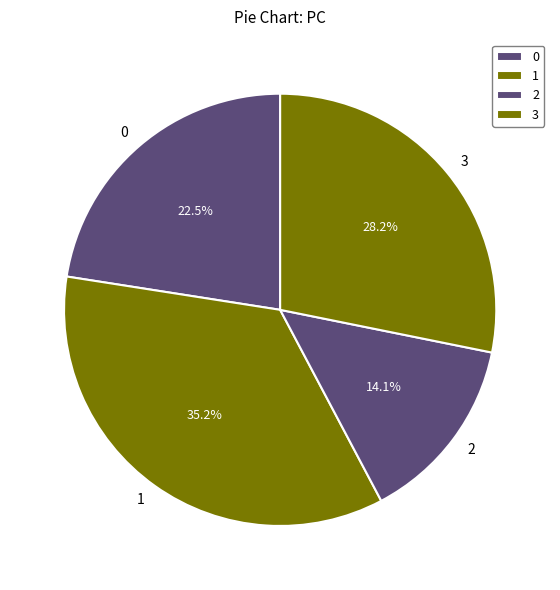

To the nearest percent, what percentage of the pie is 3?

28%